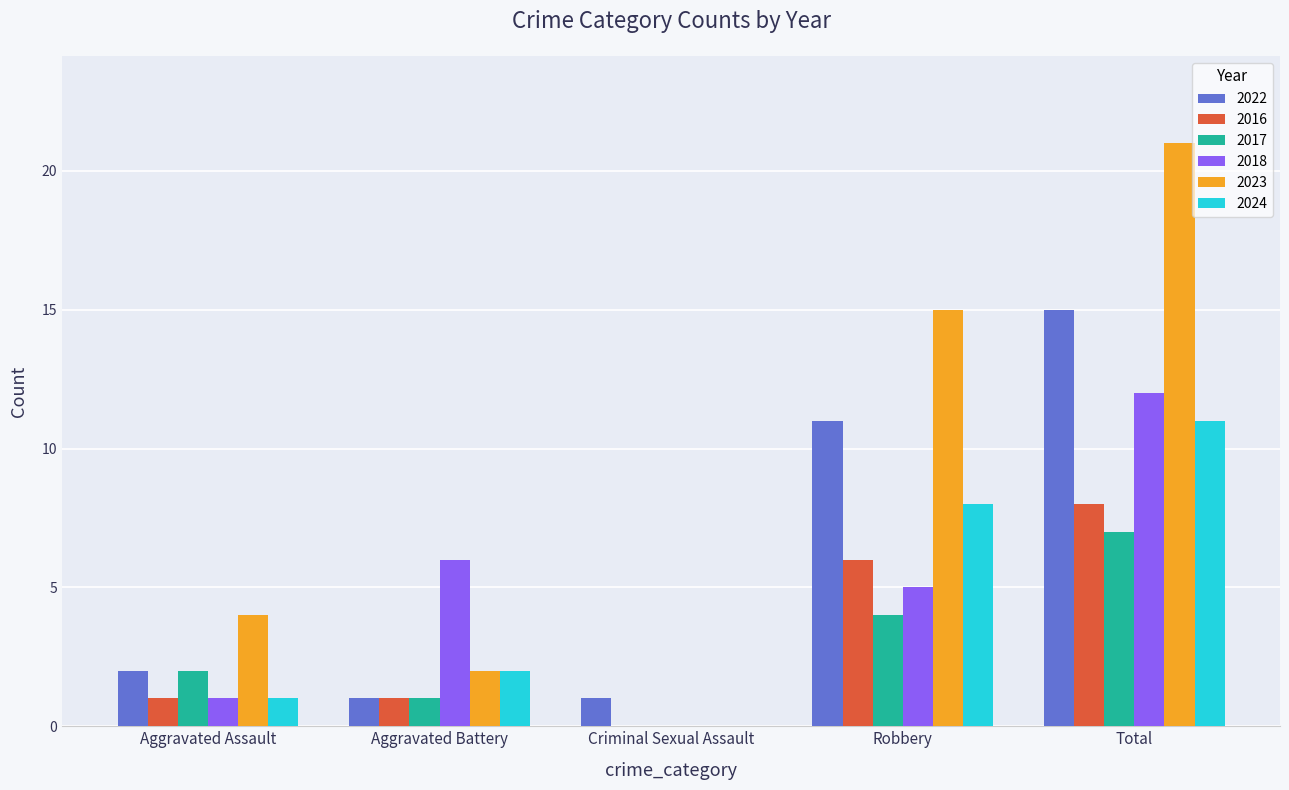

Which series has the largest total across all categories?

2023